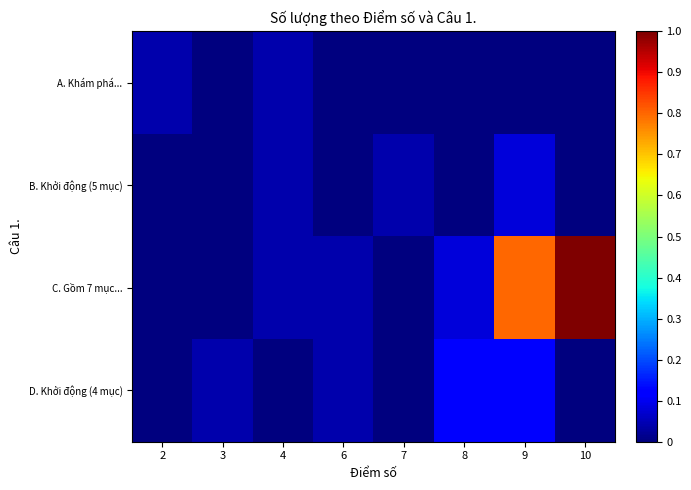

Between 6 and 7, which series saw the biggest shift?

B. Khởi động (5 mục)